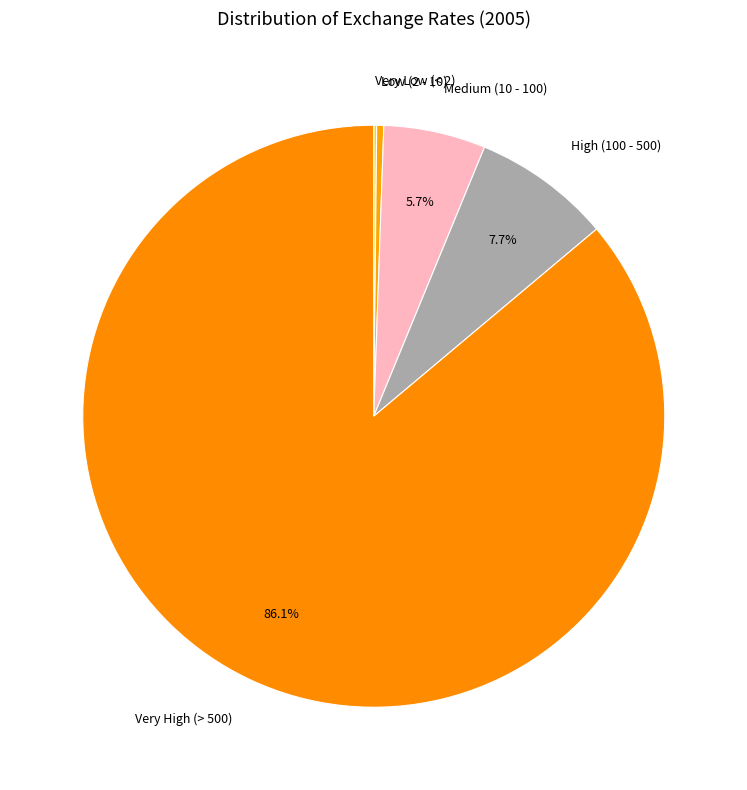

Combined, do Very High (> 500) and Low (2 - 10) account for over 50%?

Yes